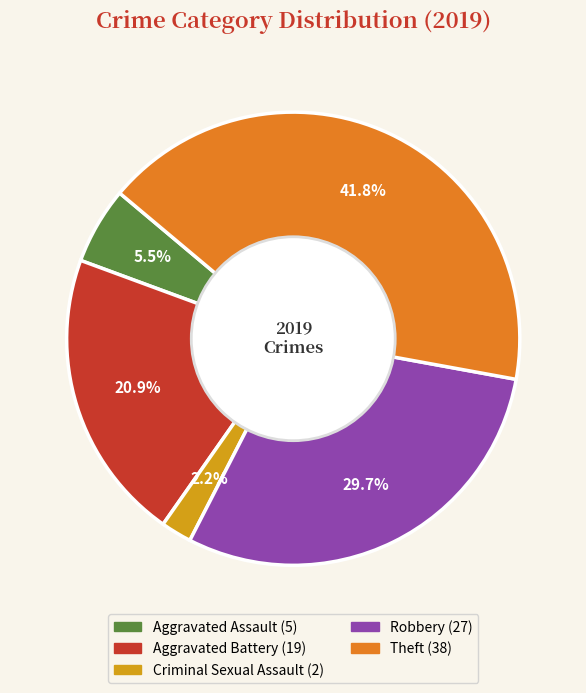

Is there any slice that represents more than half of the pie?

No